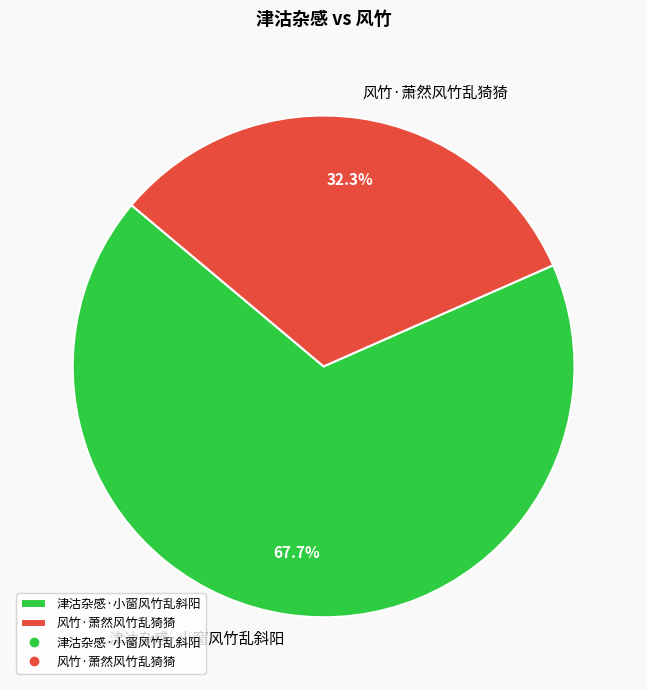

What percentage do 风竹·萧然风竹乱猗猗 and 津沽杂感·小窗风竹乱斜阳 together represent?

100.0%